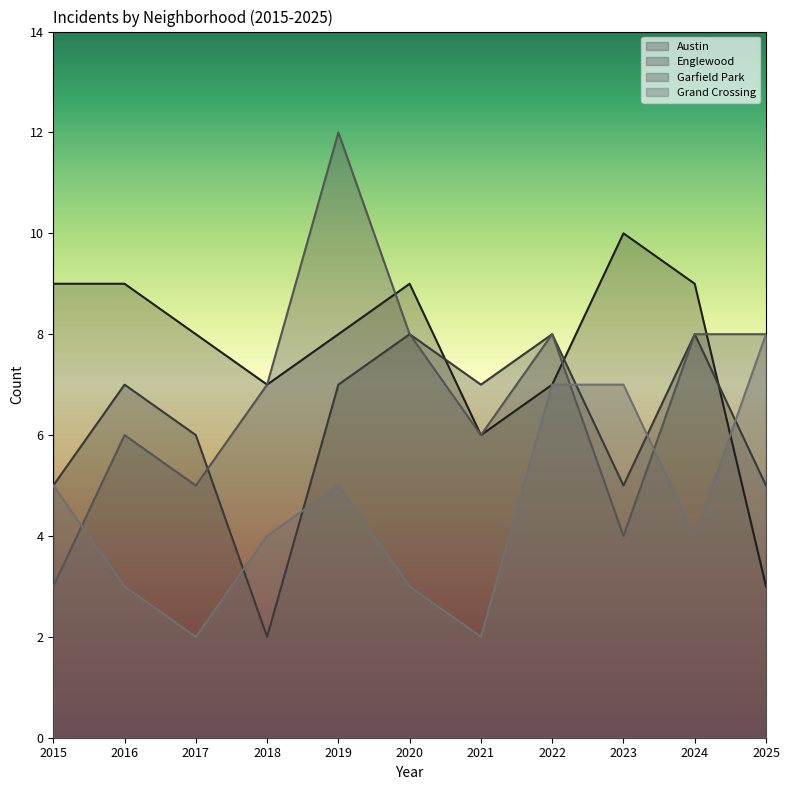

The Englewood series shows 7 at 2021. True or false?

True